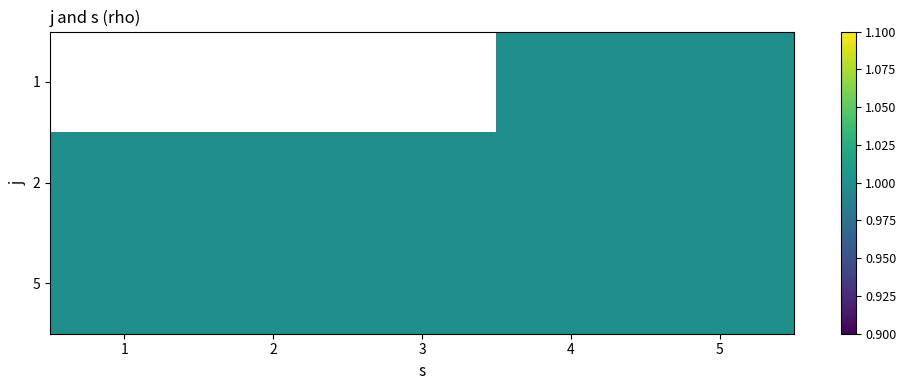

At which category is the sum across all series the highest?

4